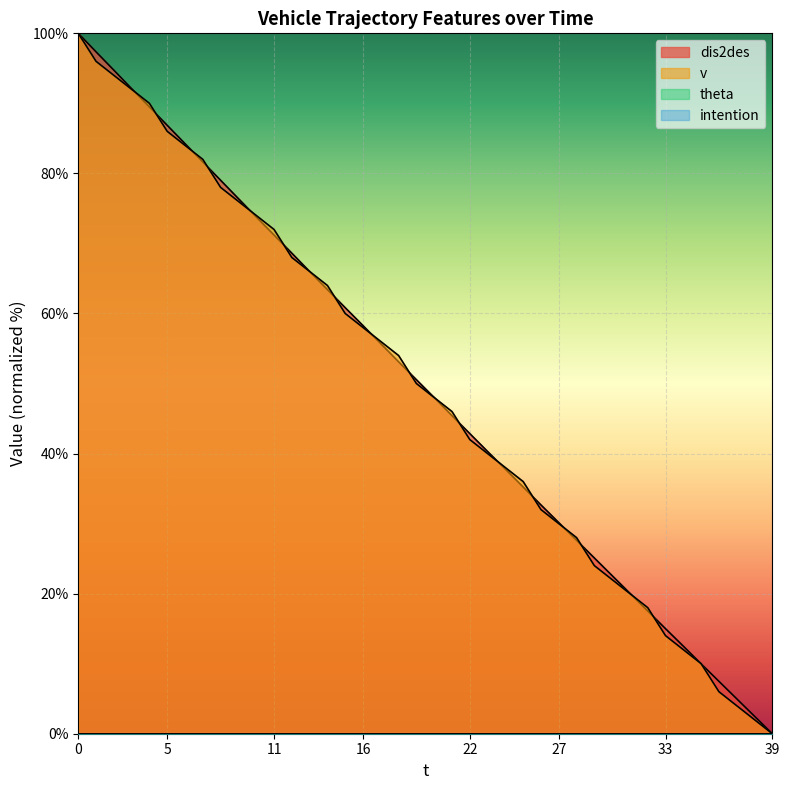

After their last crossing, which series has the higher values: v or dis2des?

dis2des